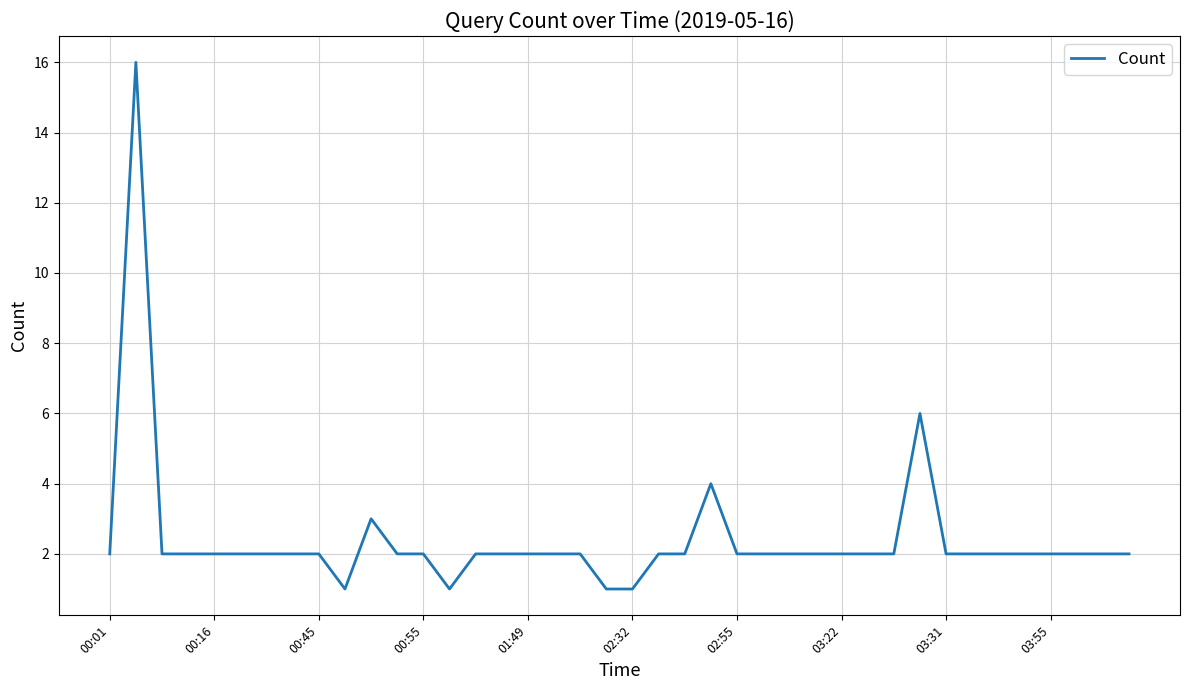

What is the greatest value displayed?

16